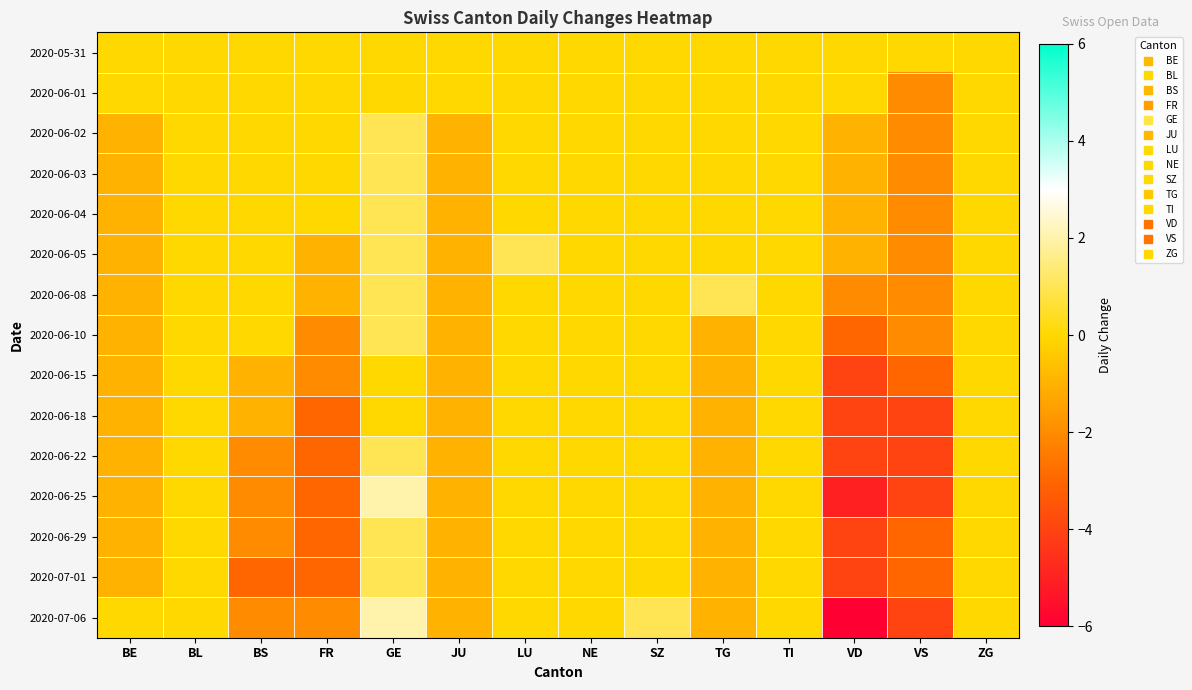

Reading right to left, list all the values displayed in this chart.

2020-05-31: ZG=0	VS=0	VD=0	TI=0	TG=0	SZ=0	NE=0	LU=0	JU=0	GE=0	FR=0	BS=0	BL=0	BE=0
2020-06-01: ZG=0	VS=-2	VD=0	TI=0	TG=0	SZ=0	NE=0	LU=0	JU=0	GE=0	FR=0	BS=0	BL=0	BE=0
2020-06-02: ZG=0	VS=-2	VD=-1	TI=0	TG=0	SZ=0	NE=0	LU=0	JU=-1	GE=1	FR=0	BS=0	BL=0	BE=-1
2020-06-03: ZG=0	VS=-2	VD=-1	TI=0	TG=0	SZ=0	NE=0	LU=0	JU=-1	GE=1	FR=0	BS=0	BL=0	BE=-1
2020-06-04: ZG=0	VS=-2	VD=-1	TI=0	TG=0	SZ=0	NE=0	LU=0	JU=-1	GE=1	FR=0	BS=0	BL=0	BE=-1
2020-06-05: ZG=0	VS=-2	VD=-1	TI=0	TG=0	SZ=0	NE=0	LU=1	JU=-1	GE=1	FR=-1	BS=0	BL=0	BE=-1
2020-06-08: ZG=0	VS=-2	VD=-2	TI=0	TG=1	SZ=0	NE=0	LU=0	JU=-1	GE=1	FR=-1	BS=0	BL=0	BE=-1
2020-06-10: ZG=0	VS=-2	VD=-3	TI=0	TG=-1	SZ=0	NE=0	LU=0	JU=-1	GE=1	FR=-2	BS=0	BL=0	BE=-1
2020-06-15: ZG=0	VS=-3	VD=-4	TI=0	TG=-1	SZ=0	NE=0	LU=0	JU=-1	GE=0	FR=-2	BS=-1	BL=0	BE=-1
2020-06-18: ZG=0	VS=-4	VD=-4	TI=0	TG=-1	SZ=0	NE=0	LU=0	JU=-1	GE=0	FR=-3	BS=-1	BL=0	BE=-1
2020-06-22: ZG=0	VS=-4	VD=-4	TI=0	TG=-1	SZ=0	NE=0	LU=0	JU=-1	GE=1	FR=-3	BS=-2	BL=0	BE=-1
2020-06-25: ZG=0	VS=-4	VD=-5	TI=0	TG=-1	SZ=0	NE=0	LU=0	JU=-1	GE=2	FR=-3	BS=-2	BL=0	BE=-1
2020-06-29: ZG=0	VS=-3	VD=-4	TI=0	TG=-1	SZ=0	NE=0	LU=0	JU=-1	GE=1	FR=-3	BS=-2	BL=0	BE=-1
2020-07-01: ZG=0	VS=-3	VD=-4	TI=0	TG=-1	SZ=0	NE=0	LU=0	JU=-1	GE=1	FR=-3	BS=-3	BL=0	BE=-1
2020-07-06: ZG=0	VS=-4	VD=-6	TI=0	TG=-1	SZ=1	NE=0	LU=0	JU=-1	GE=2	FR=-2	BS=-2	BL=0	BE=0